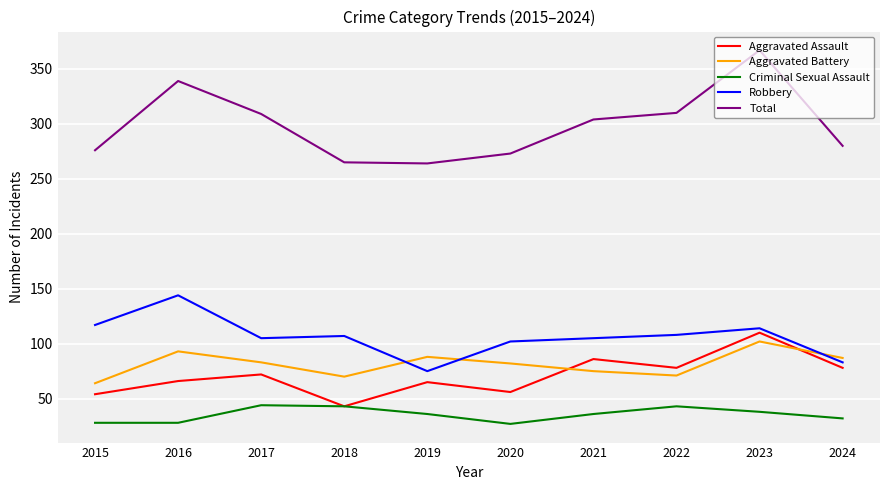

What is the total value across all series at 2022?

610